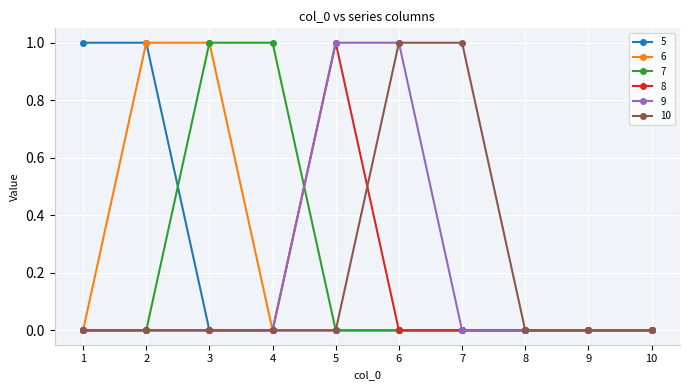

What is the maximum value shown in the chart?

1